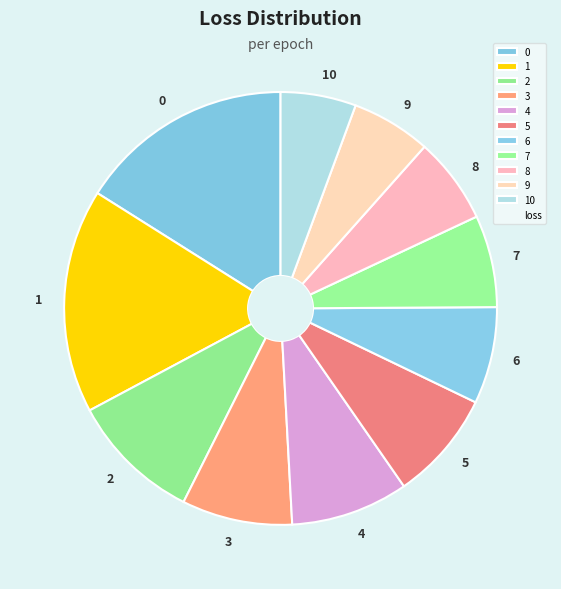

Is 1 the majority of the pie?

No